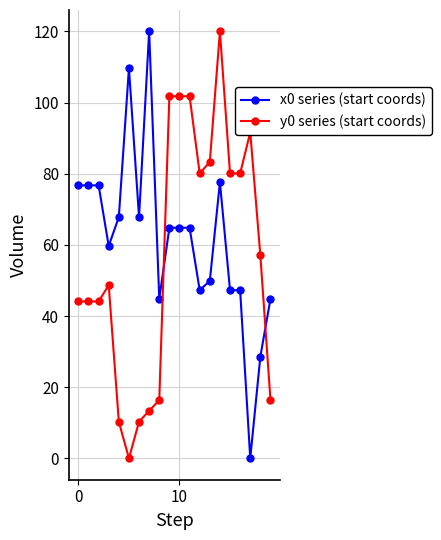

What is the difference between the maximum and second lowest values in the y0 series (start coords) series?

109.7